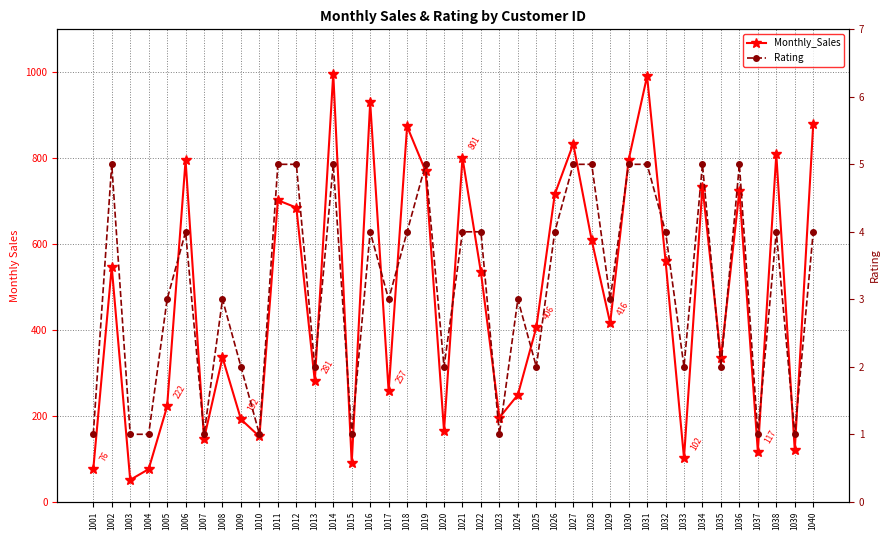

How many interior local peaks does the Monthly_Sales series have?

13